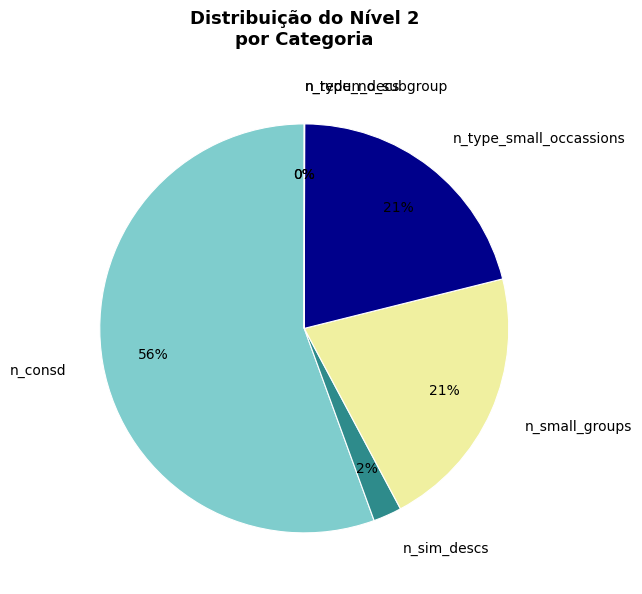

True or false: n_small_groups accounts for 33% of the total.

False